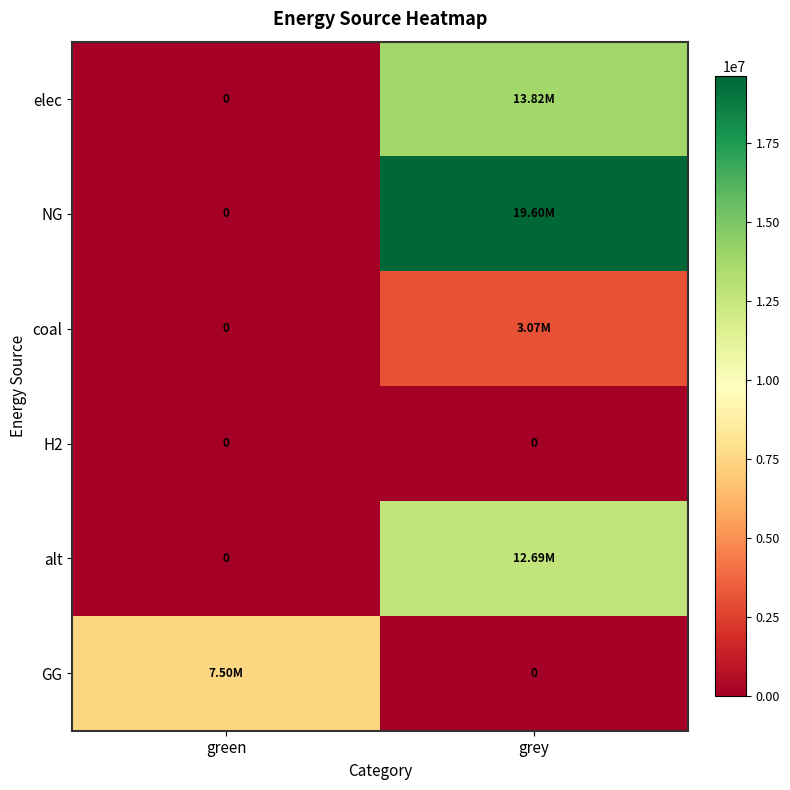

Read the elec value at grey.

13817505.1